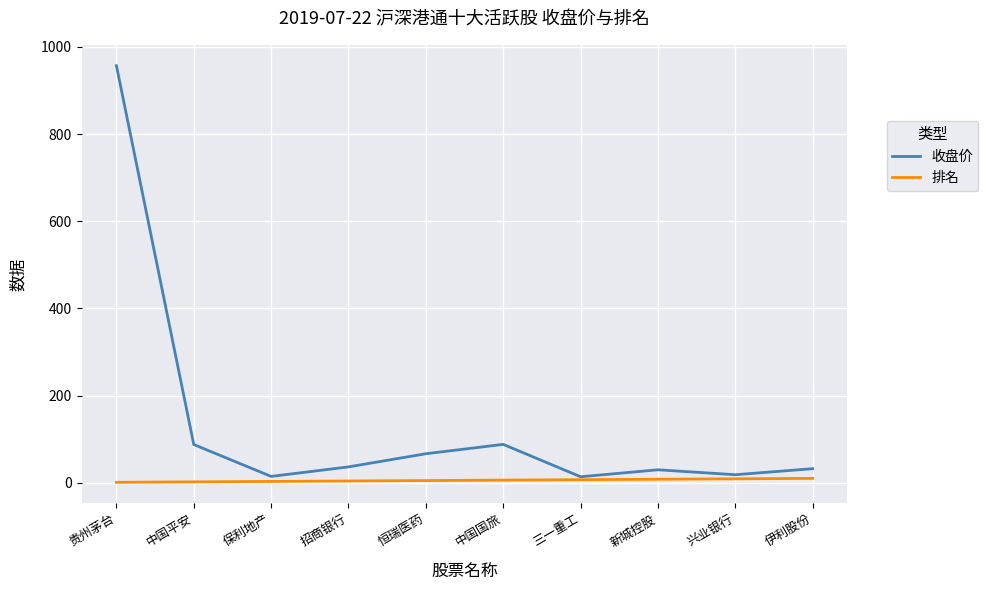

What is the difference between the 收盘价 values at 新城控股 and 伊利股份?

2.6